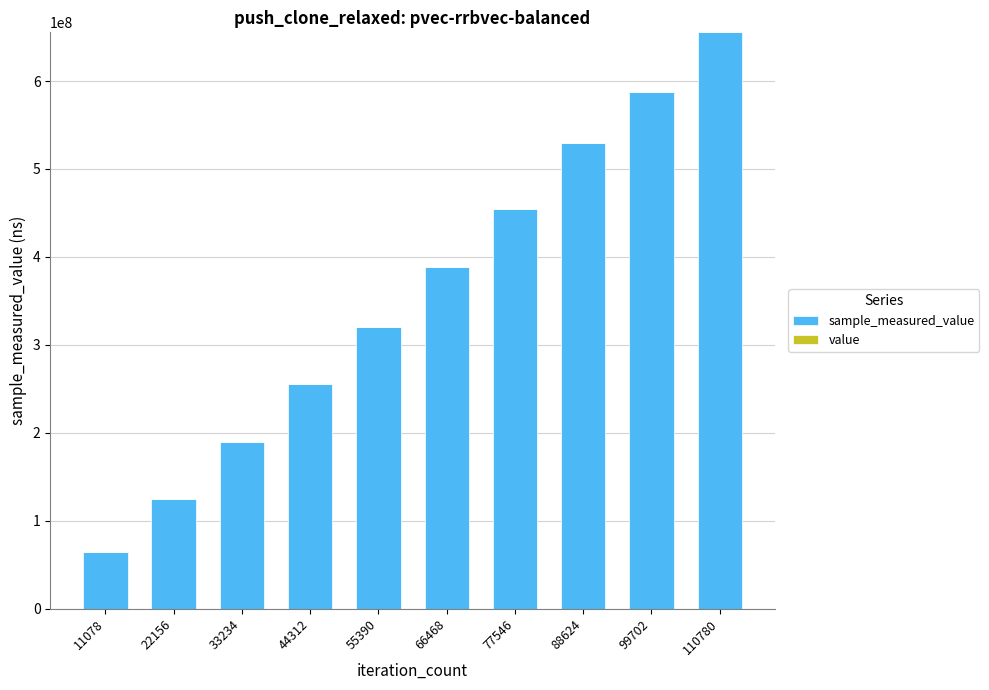

At which category is the sum across all series the highest?

110780